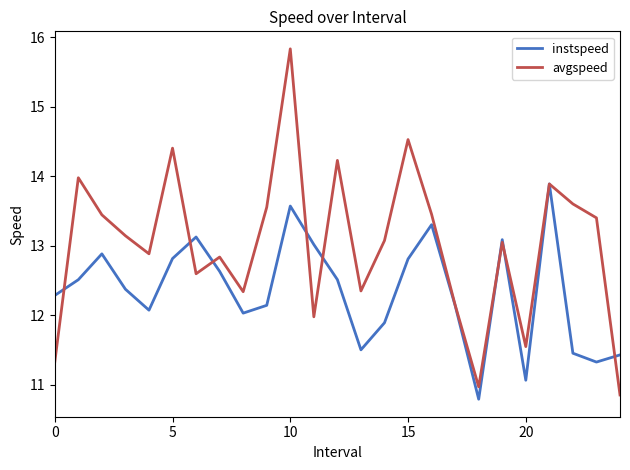

What is the minimum value for avgspeed?

10.9